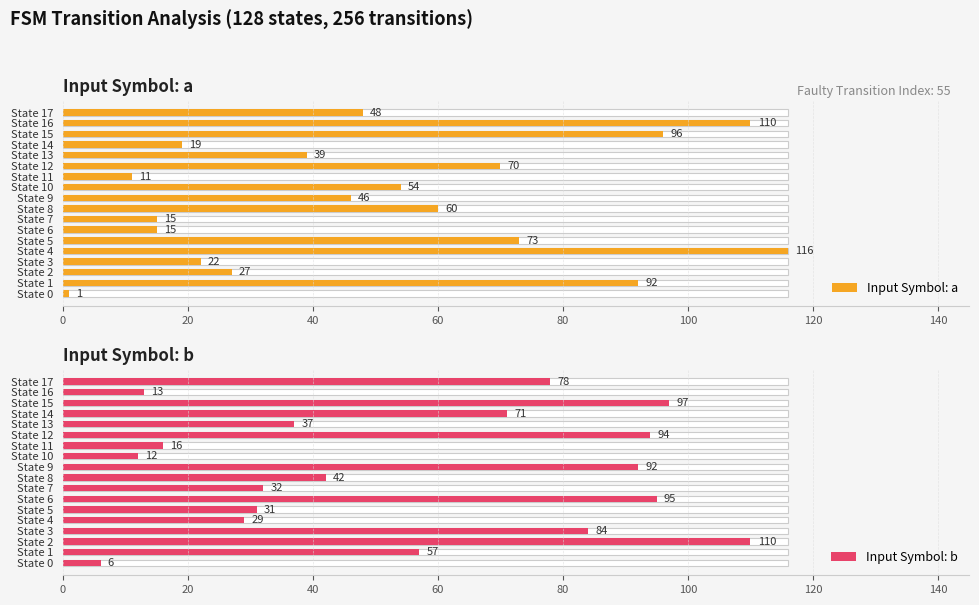

Is the value of Input Symbol: b at State 12 greater than the value of Input Symbol: a at State 0?

Yes